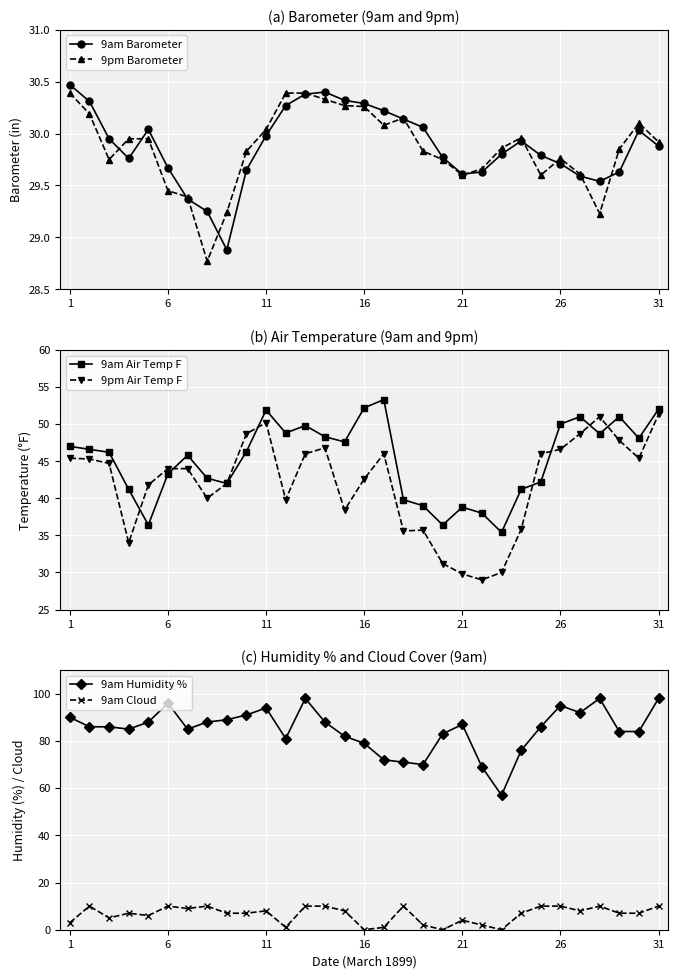

True or false: 9am Barometer has more than 2 interior local peaks.

True